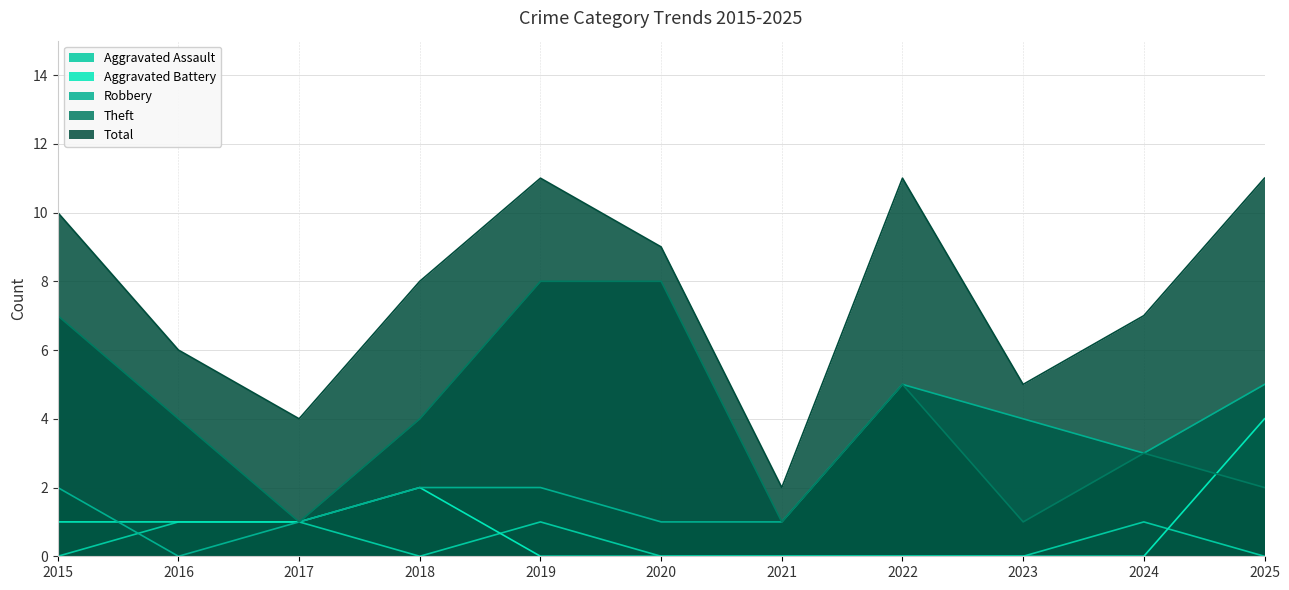

At which category is the sum across all series the highest?

2019